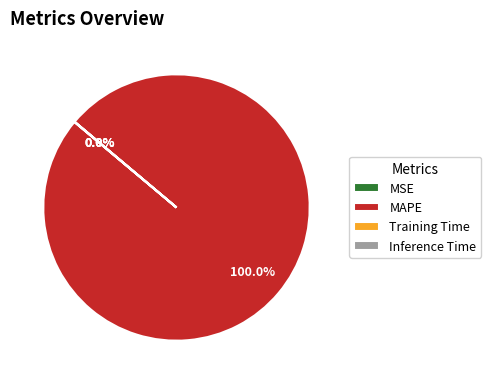

Which slice is the largest?

MAPE